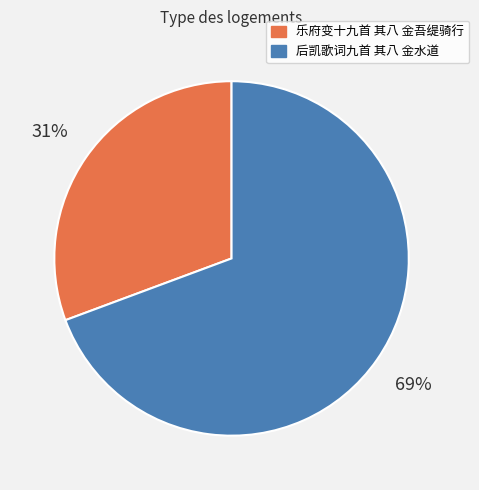

Which category accounts for the majority?

后凯歌词九首 其八 金水道